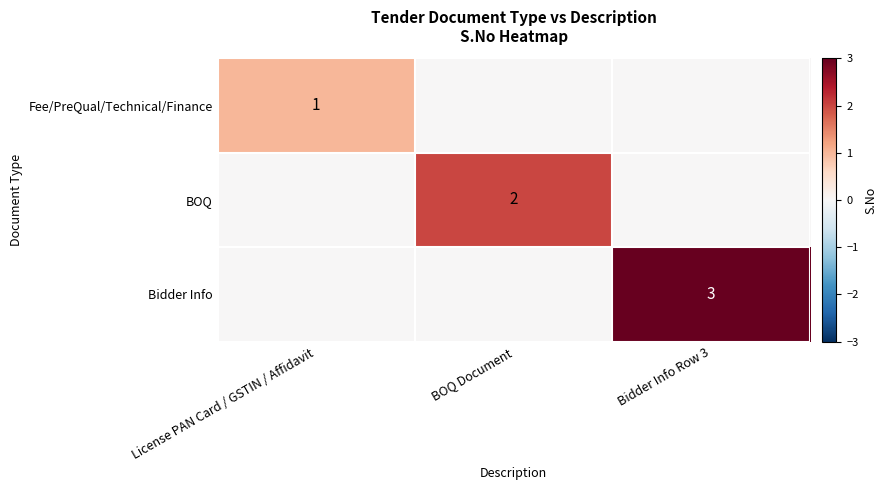

At how many categories does at least one series exceed 1?

2